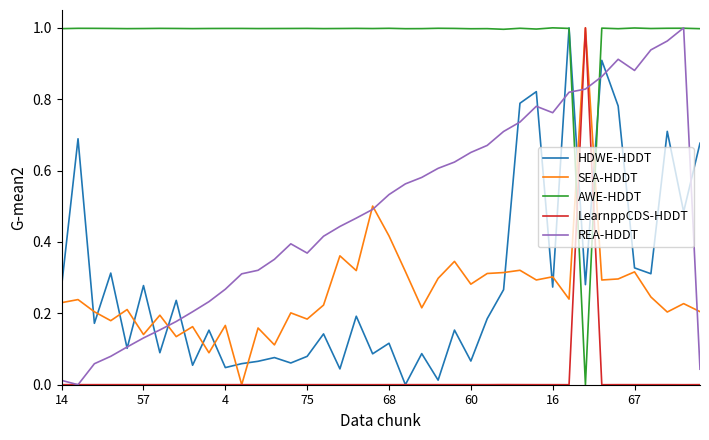

Which series has the largest total across all categories?

AWE-HDDT